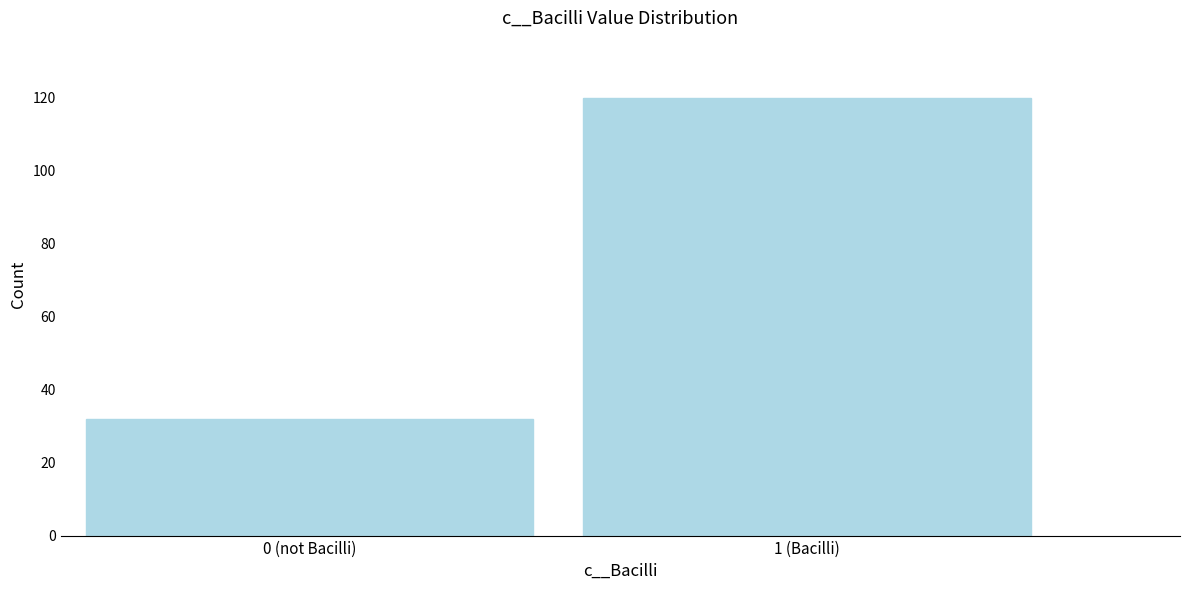

Reading left to right, extract all data points from this chart.

0 (not Bacilli)=32	1 (Bacilli)=120